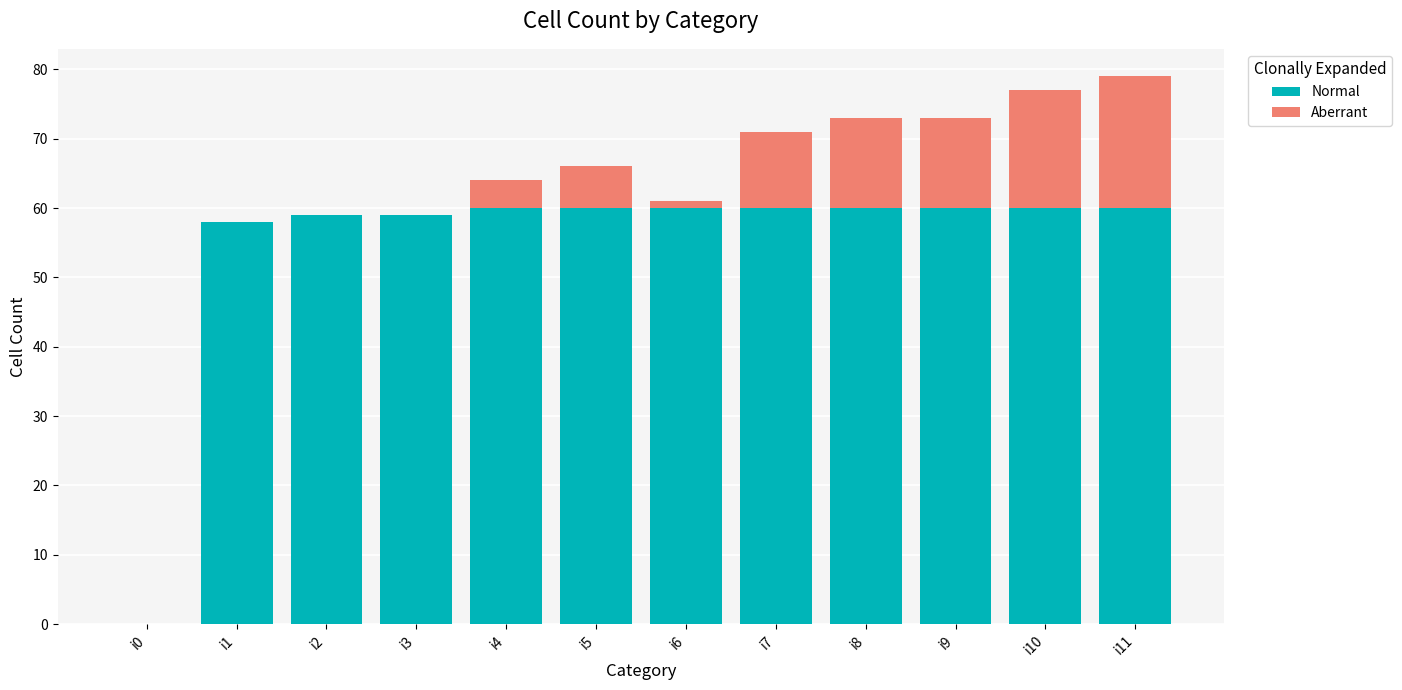

What is the total value across all series at i7?

71